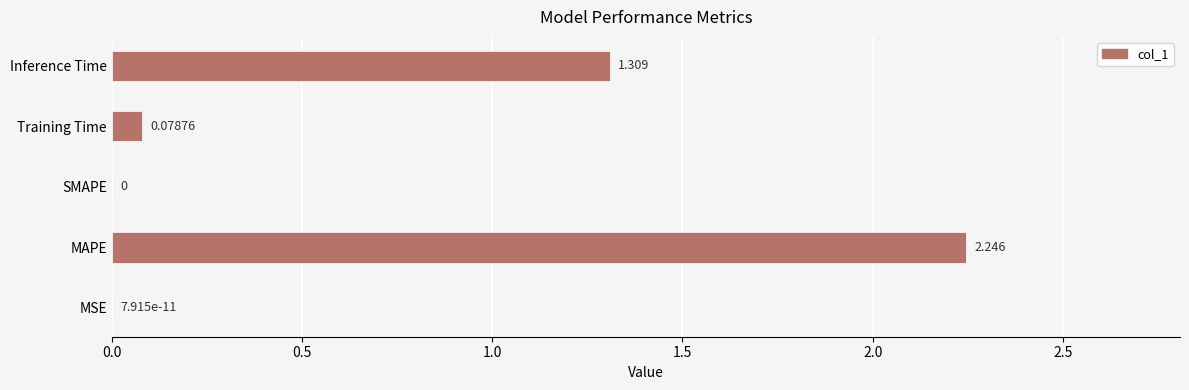

Which has a higher value, MAPE or Training Time?

MAPE